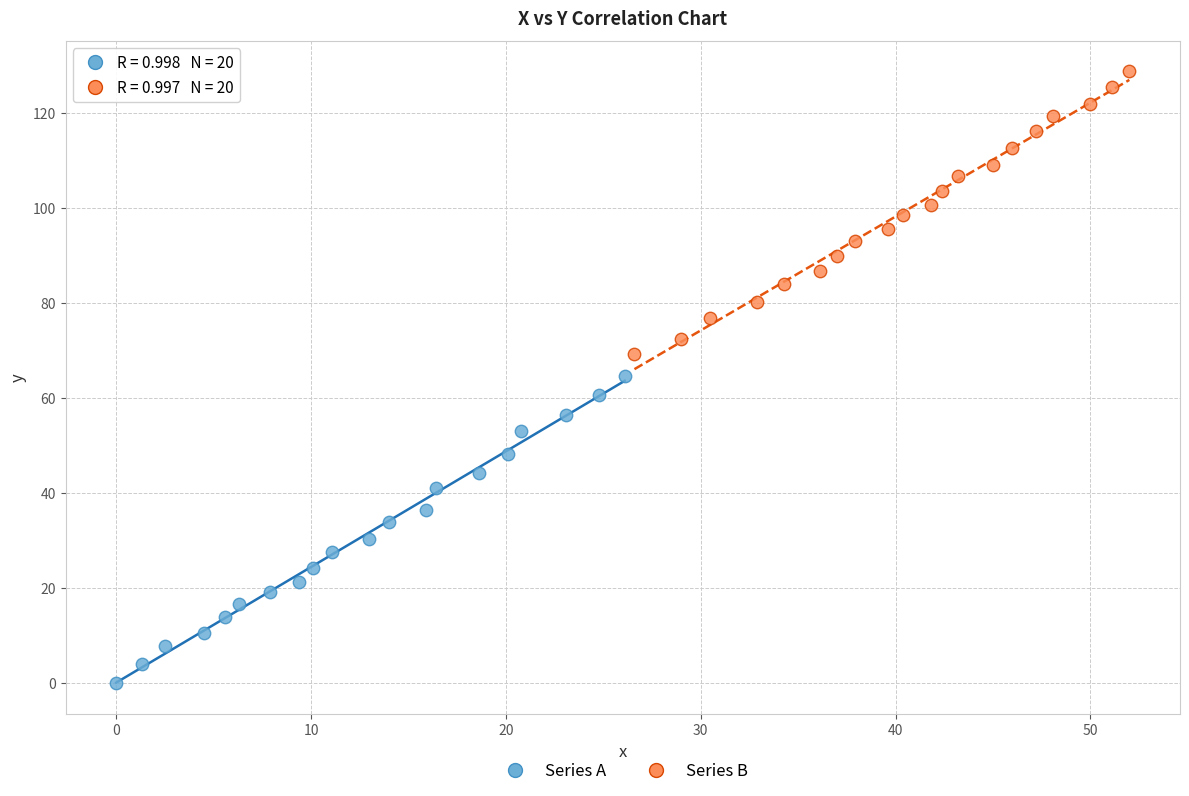

Which series contains the highest Y value?

Series B